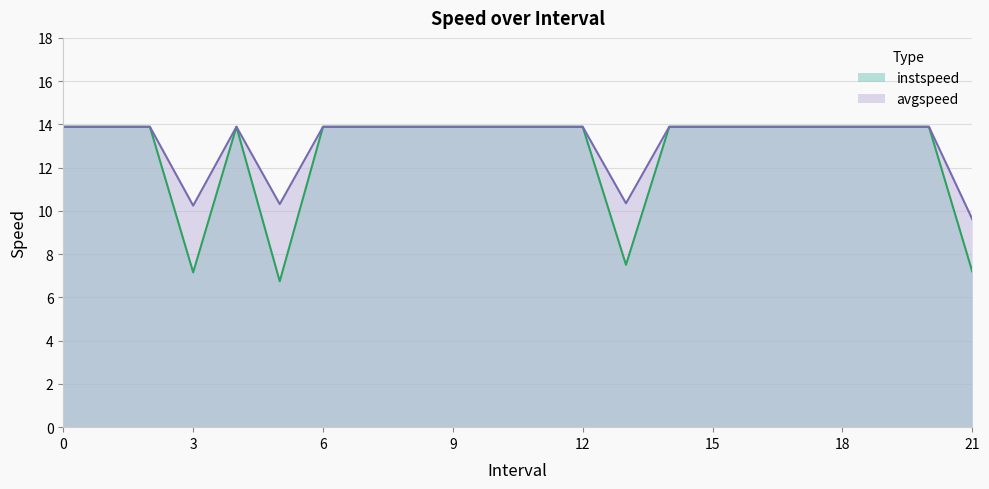

Reading left to right, transcribe all the data shown in this chart.

instspeed: 13.9	13.9	13.9	7.2	13.9	6.7	13.9	13.9	13.9	13.9	13.9	13.9	13.9	7.5	13.9	13.9	13.9	13.9	13.9	13.9	13.9	7.2
avgspeed: 13.9	13.9	13.9	10.2	13.9	10.3	13.9	13.9	13.9	13.9	13.9	13.9	13.9	10.4	13.9	13.9	13.9	13.9	13.9	13.9	13.9	9.6